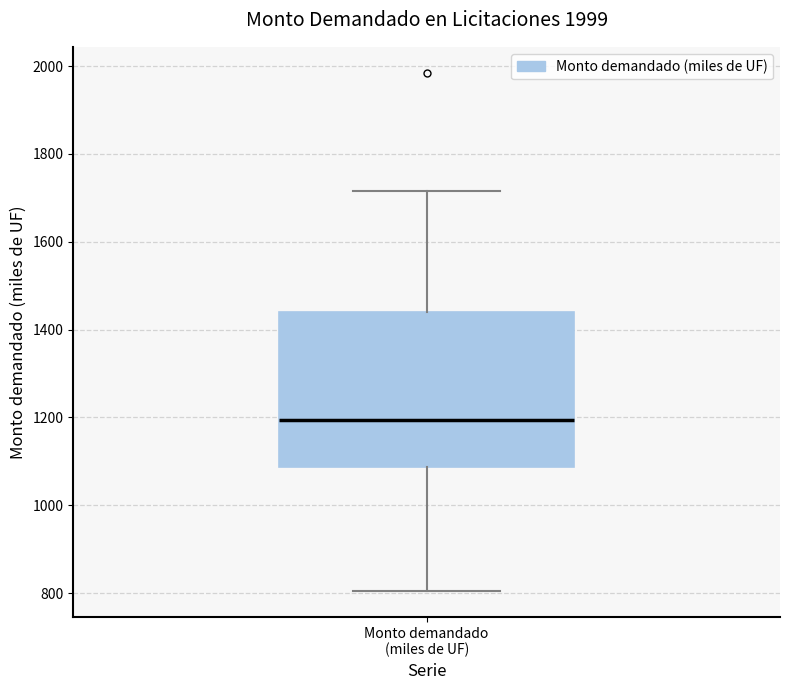

Where is the upper edge of the box for Monto demandado (miles de UF) on the y-axis? The values are not printed on the chart, so give them approximately, as read against the axis.

1440